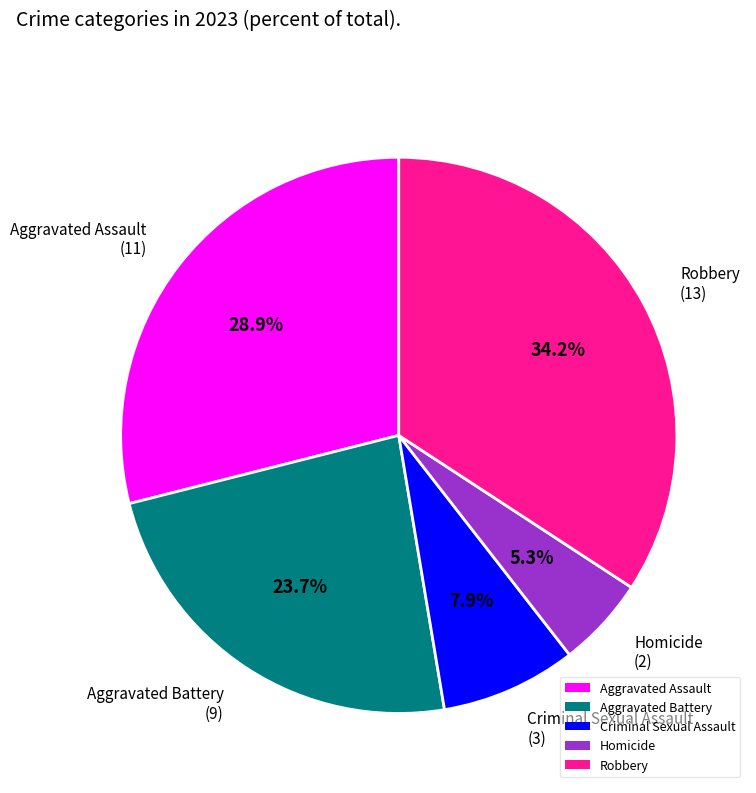

What is the ratio of the value at Aggravated Assault to the value at Criminal Sexual Assault?

3.7